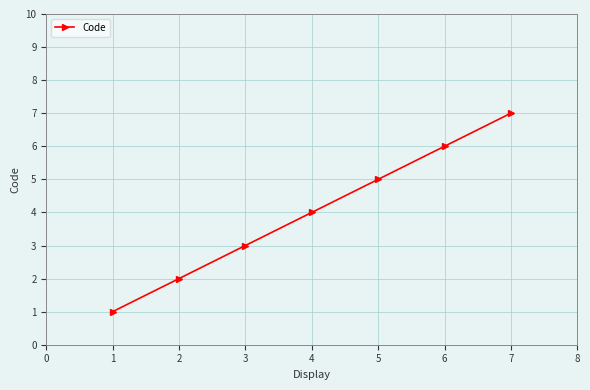

Rank the categories by value from highest to lowest.

7, 6, 5, 4, 3, 2, 1